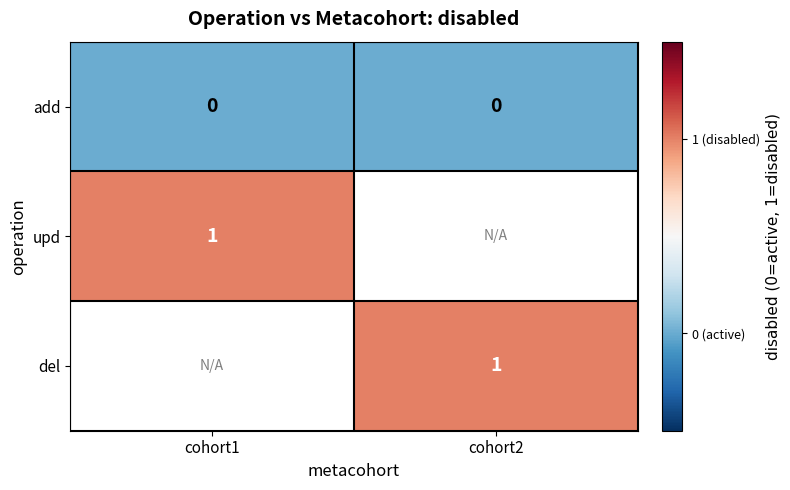

Is it true that add equals 0 at cohort1?

True